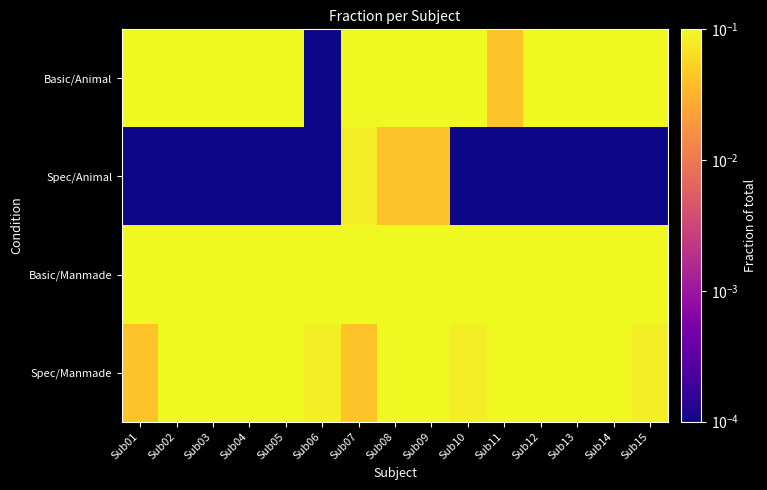

At which category is the sum across all series the highest?

Sub09